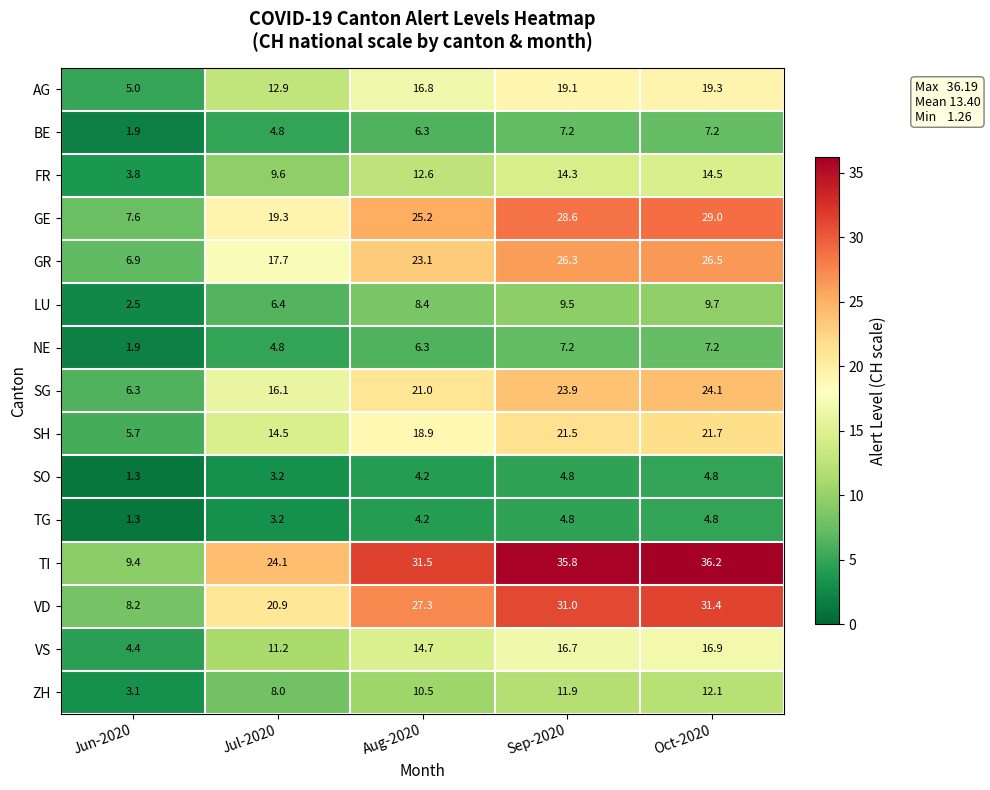

Which series has the widest spread of values?

TI